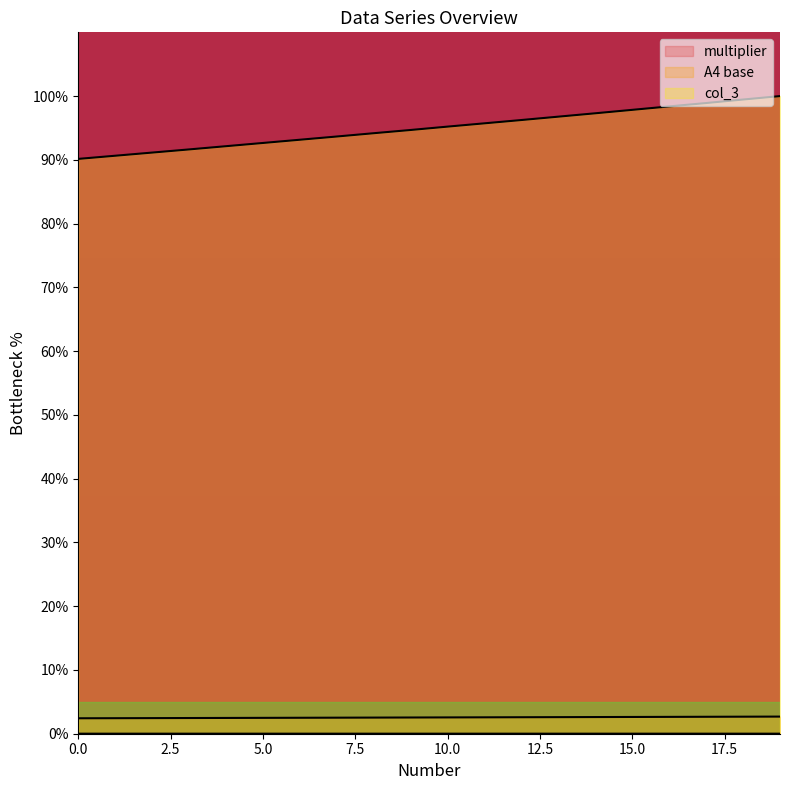

At 3, list the series in order from smallest to largest.

multiplier, A4 base, col_3